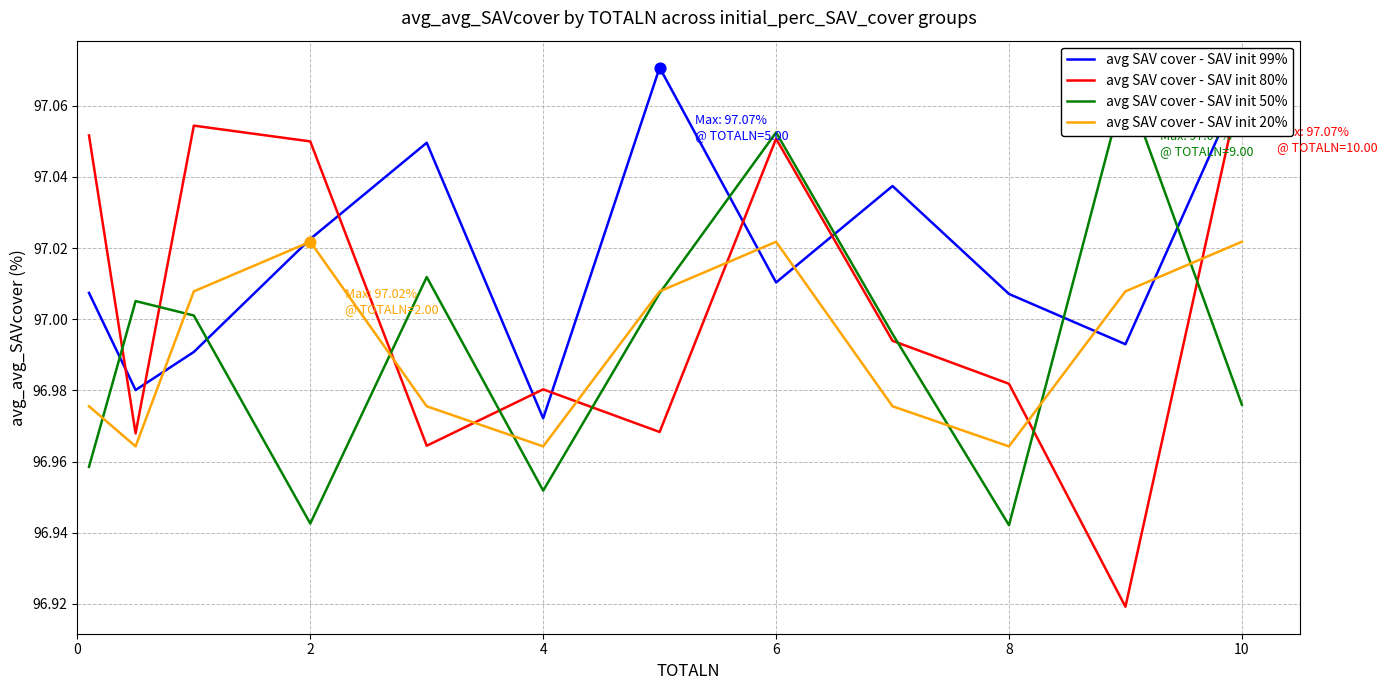

Which series has the largest total across all categories?

avg SAV cover - SAV init 99%